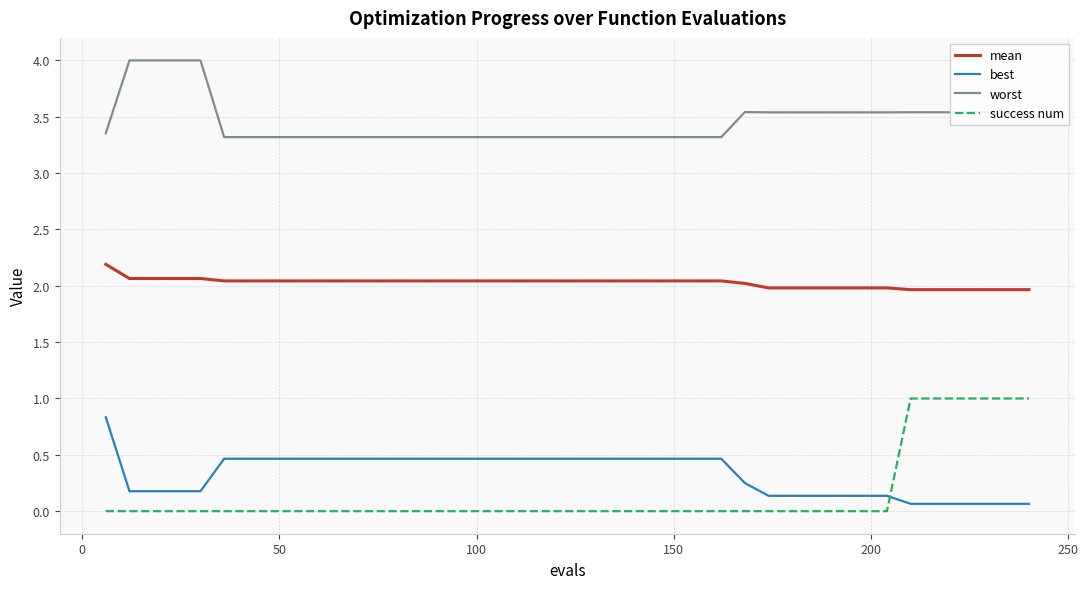

What is the maximum value for mean?

2.2